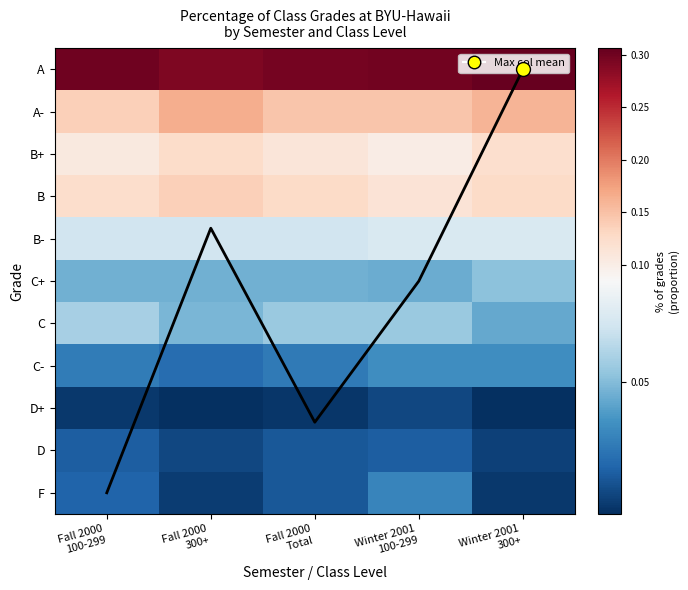

Which series has the widest spread of values?

Col mean trend